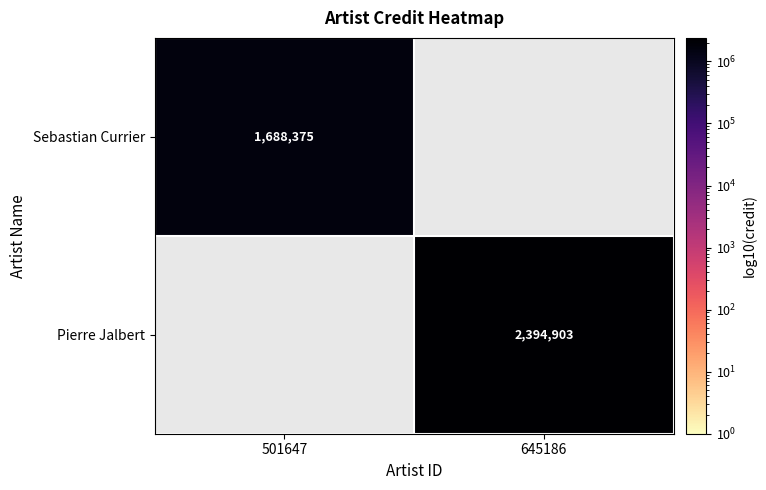

The value of Sebastian Currier at 501647 is 2384728. True or false?

False